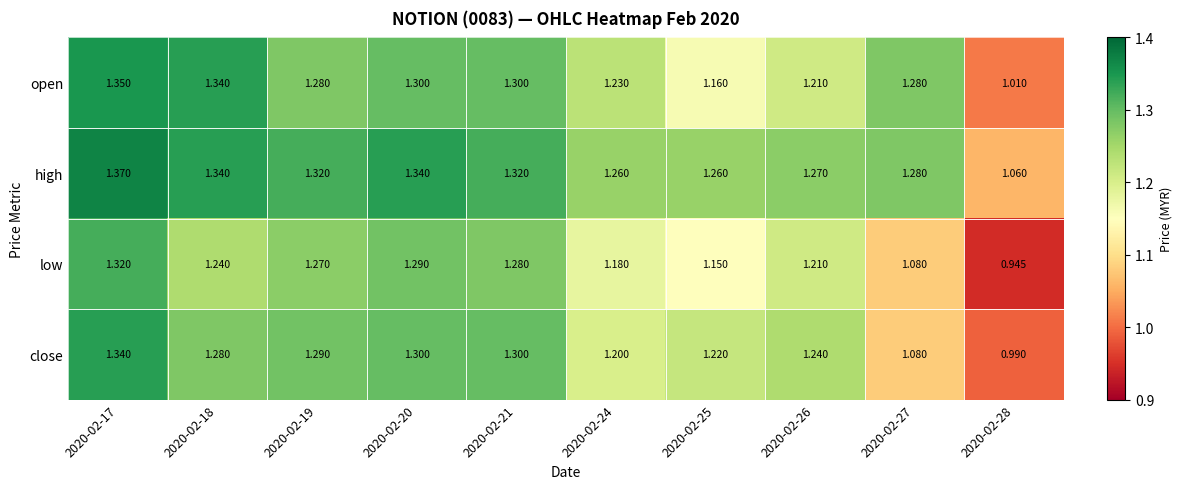

What is the difference between the highest and lowest values at 2020-02-18?

0.1